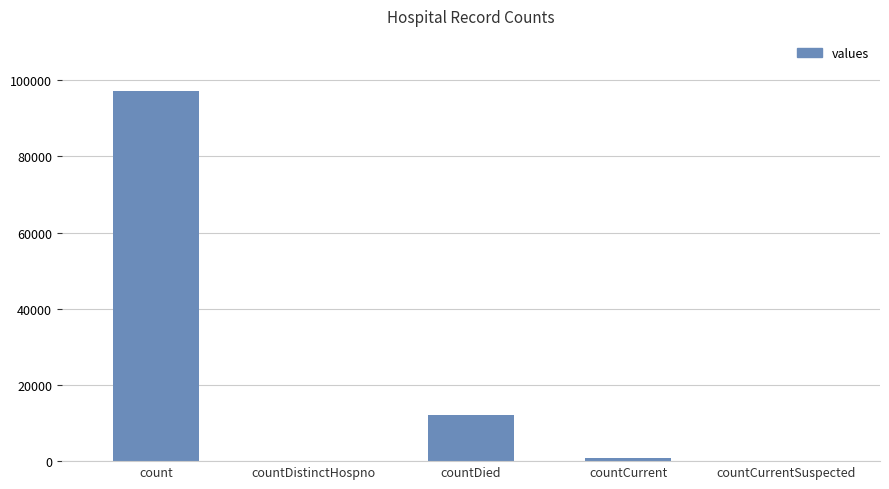

Reading left to right, transcribe all the data shown in this chart.

count=97067	countDistinctHospno=0	countDied=12035	countCurrent=780	countCurrentSuspected=0